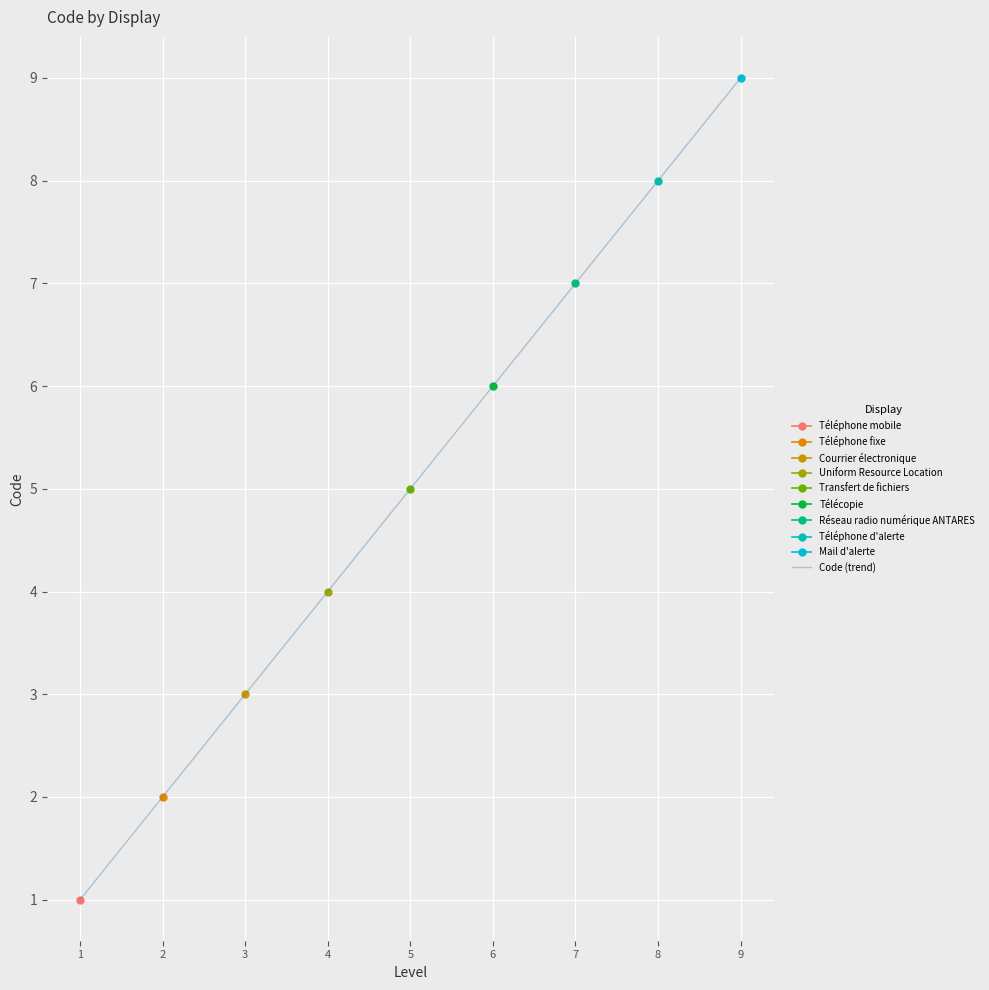

Which has a higher value, 3 or 2?

3